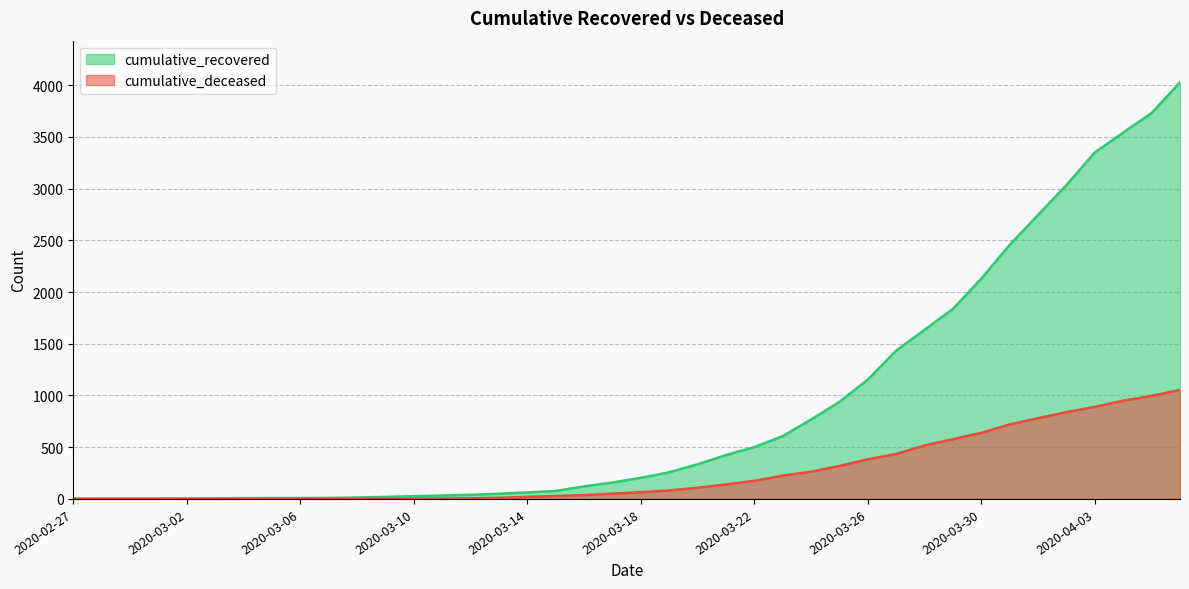

The cumulative_deceased series shows 695 at 2020-02-28. True or false?

False